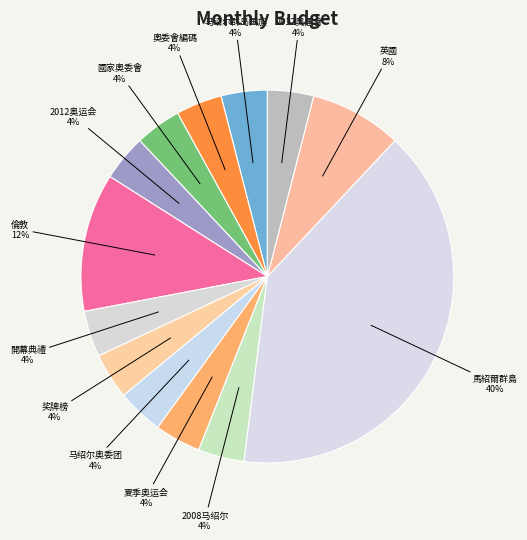

Count the number of slices in the pie.

13